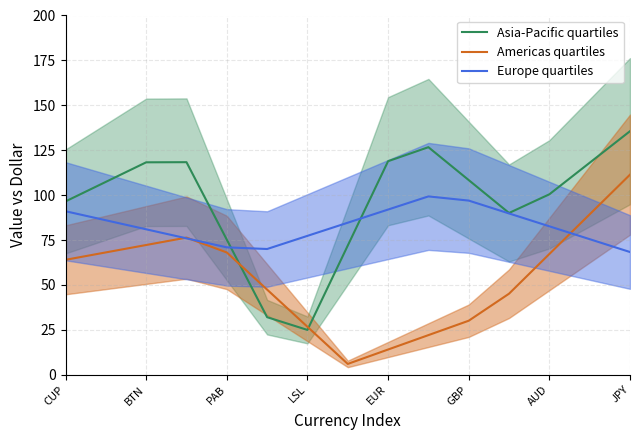

The value of Americas quartiles at AUD is 67.2. True or false?

True